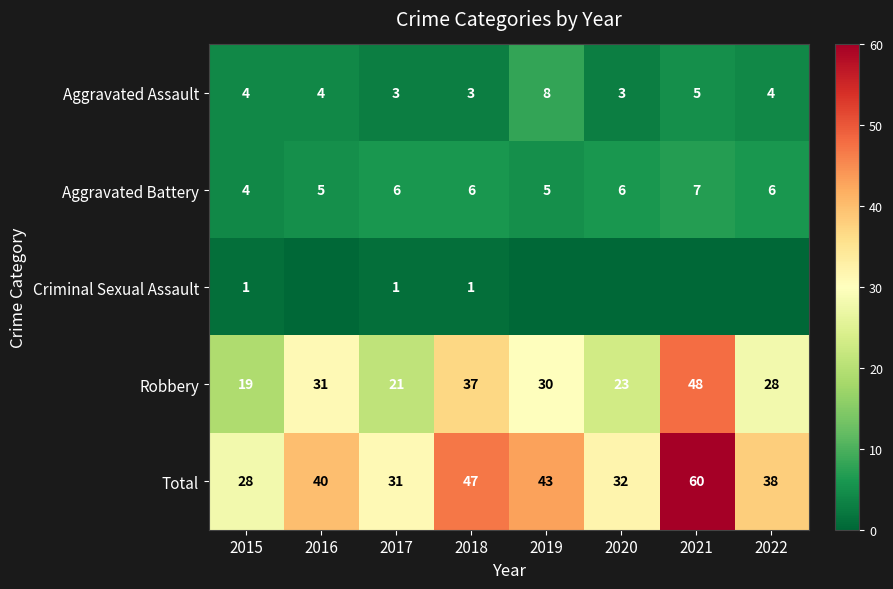

What is the spread (max minus min) of values at 2017?

30